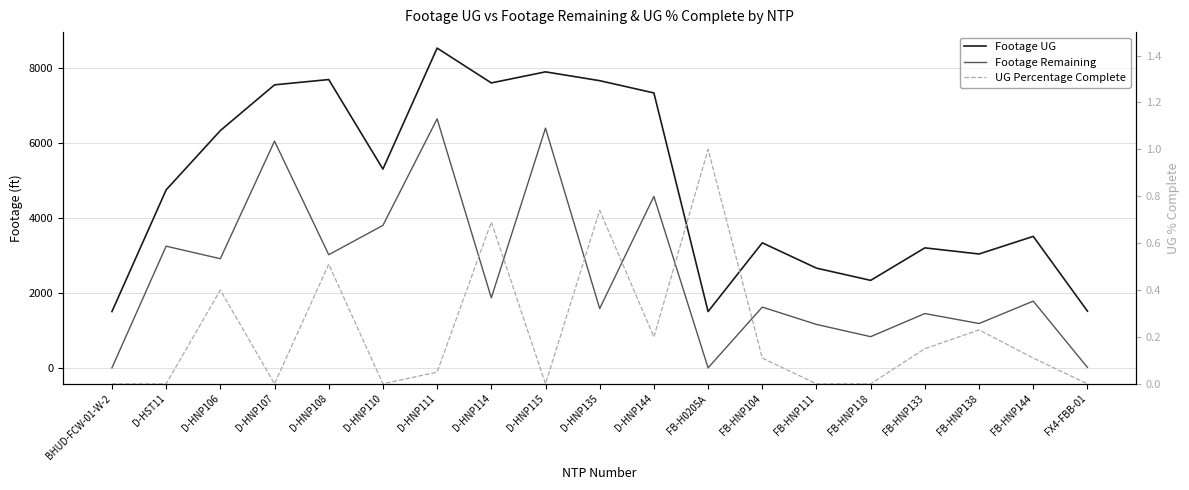

What is the value of the Footage Remaining point at the 16th from the left?

1447.0